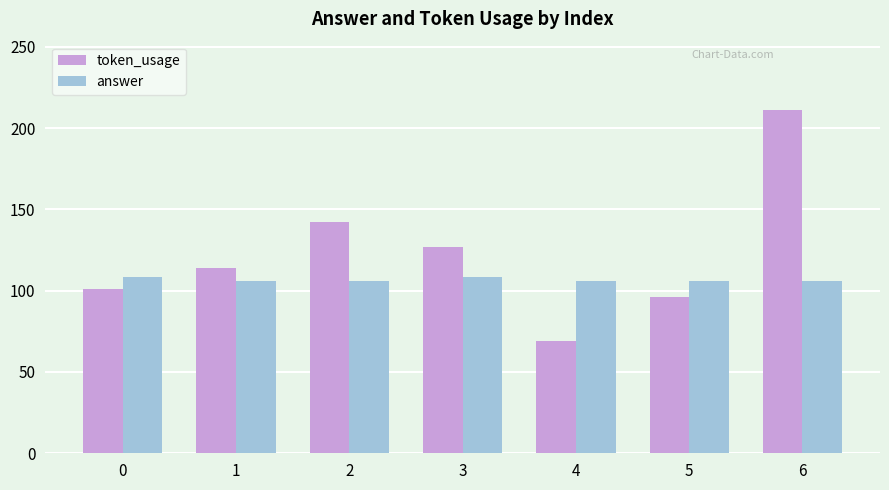

How many distinct data groups are displayed?

2